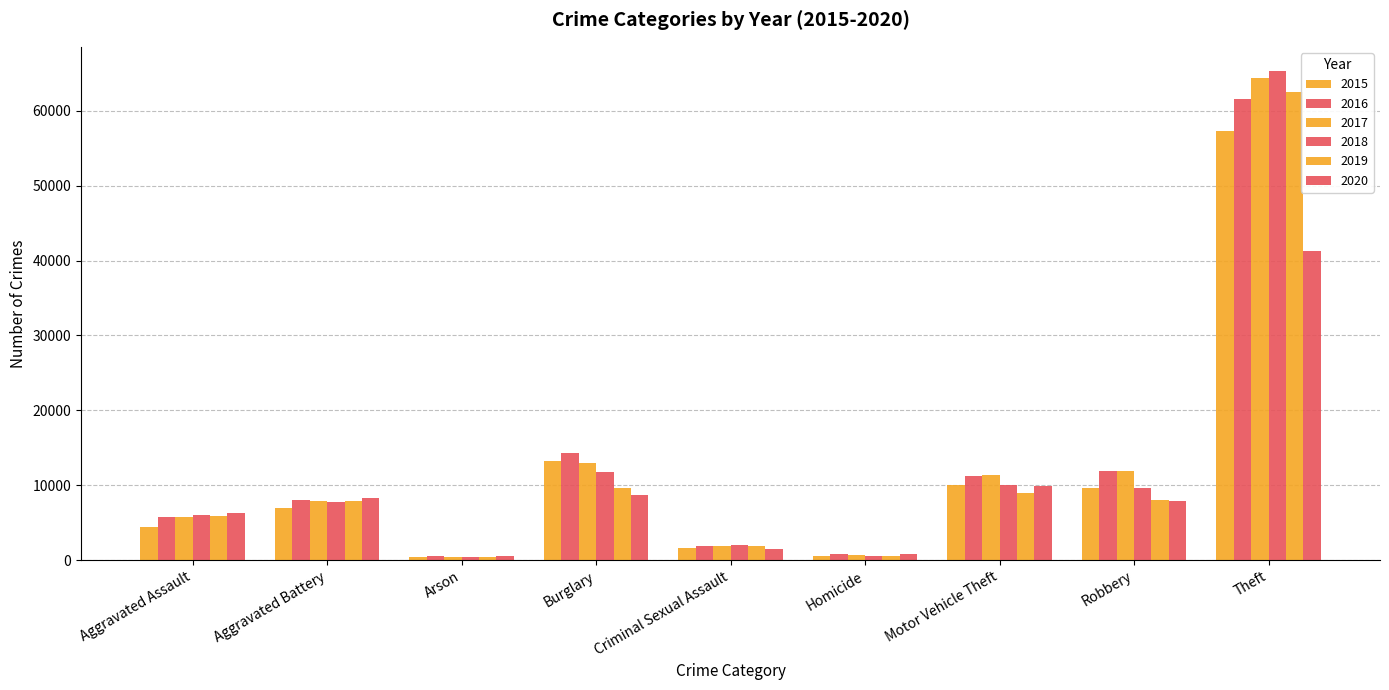

Which series changed the most between Criminal Sexual Assault and Homicide?

2018